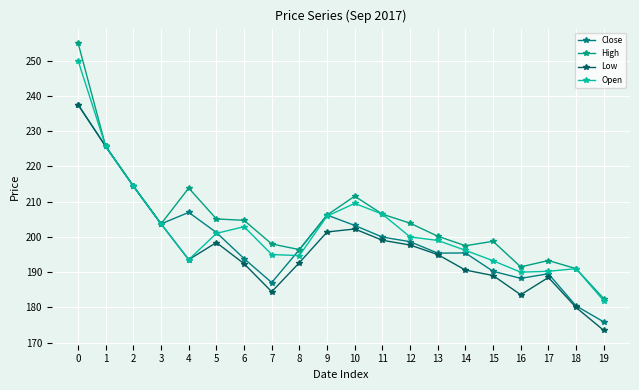

Reading left to right, what are all the values shown in this chart?

Close: 0=237.5	1=225.6	2=214.4	3=203.7	4=206.9	5=201.2	6=193.9	7=187.1	8=196.4	9=206.2	10=203.2	11=199.9	12=198.6	13=195.4	14=195.4	15=190.2	16=188.2	17=189.6	18=180.4	19=175.9
High: 0=255.0	1=225.6	2=214.4	3=203.7	4=213.9	5=205.1	6=204.7	7=198.0	8=196.4	9=206.2	10=211.6	11=206.4	12=203.9	13=200.2	14=197.5	15=198.8	16=191.5	17=193.3	18=191.0	19=182.5
Low: 0=237.5	1=225.6	2=214.4	3=203.7	4=193.6	5=198.4	6=192.4	7=184.4	8=192.7	9=201.4	10=202.2	11=199.1	12=197.7	13=195.0	14=190.6	15=189.1	16=183.6	17=188.5	18=180.0	19=173.5
Open: 0=250.0	1=225.6	2=214.4	3=203.7	4=193.6	5=201.0	6=202.9	7=195.0	8=194.7	9=205.9	10=209.5	11=206.4	12=200.0	13=199.0	14=196.2	15=193.2	16=190.0	17=190.2	18=191.0	19=181.9